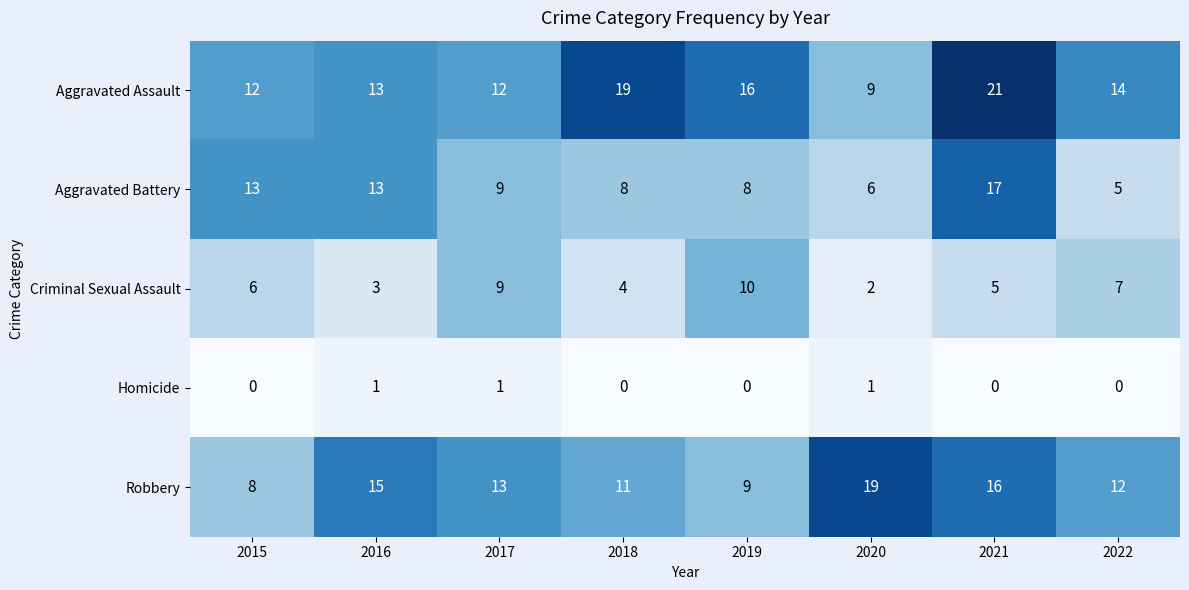

What is the total value across all series at 2018?

42